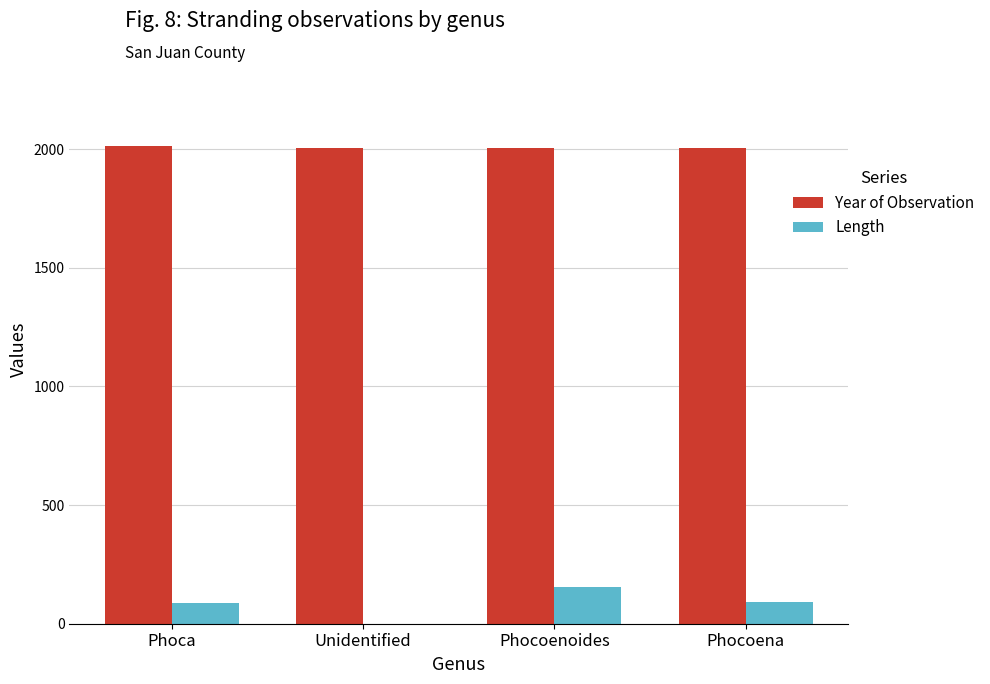

Is it true that Year of Observation equals 1052.6 at Unidentified?

False